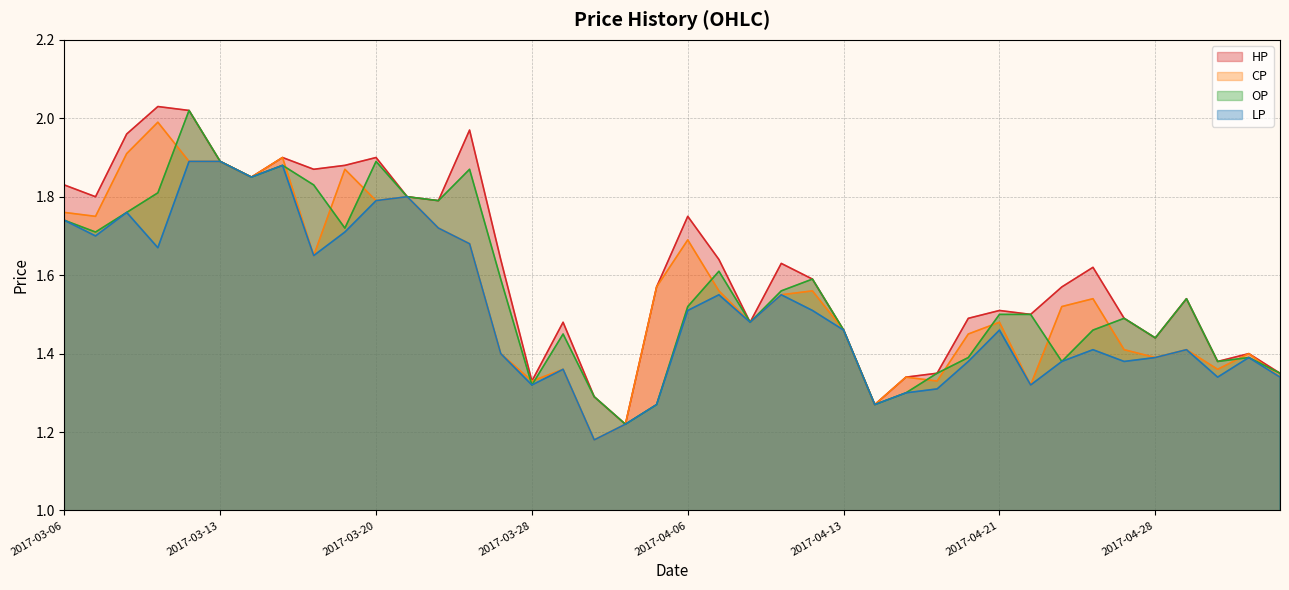

At how many categories does at least one series exceed 1?

40